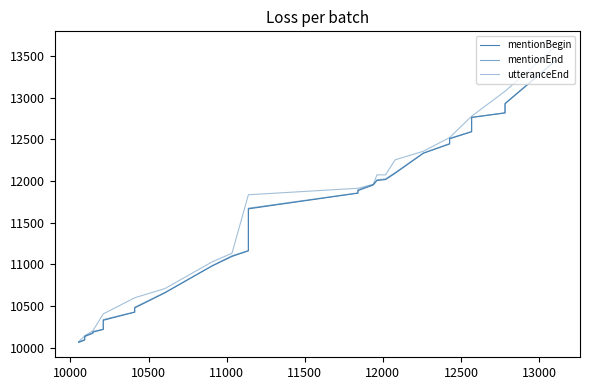

True or false: mentionEnd and utteranceEnd intersect in this chart.

False